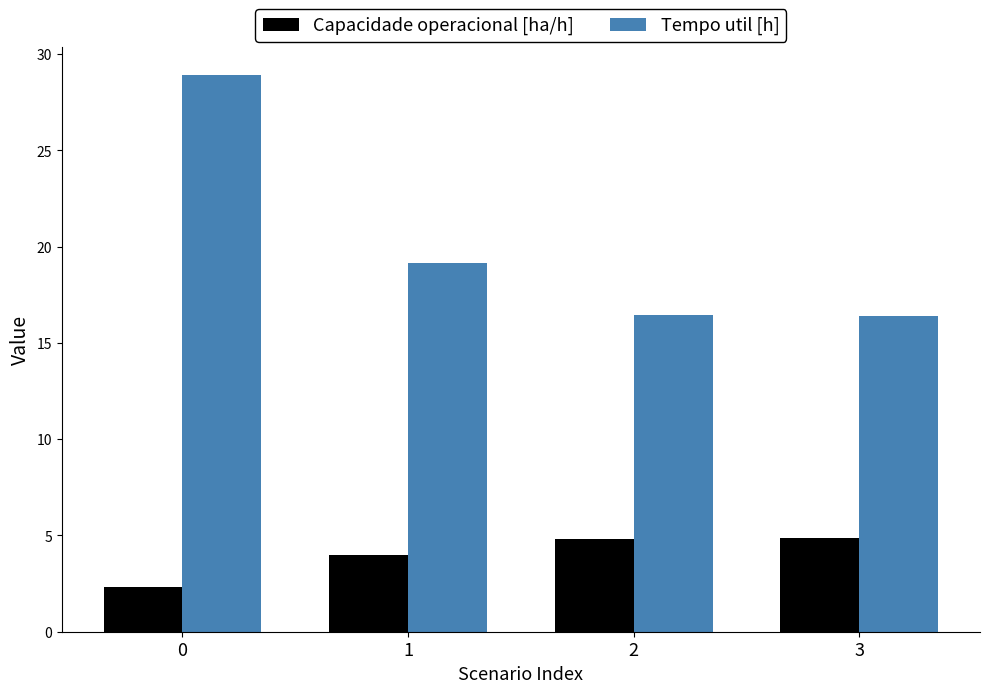

Which series has the largest range (max minus min)?

Tempo util [h]